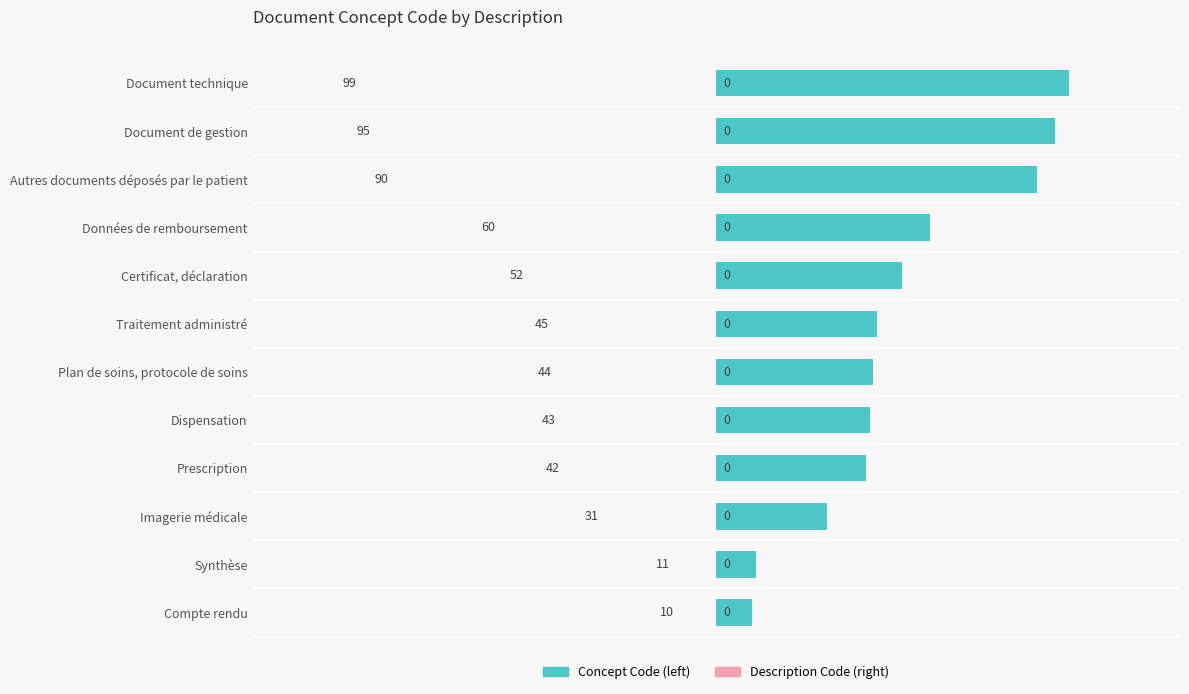

The chart shows a value of 76 at Dispensation. True or false?

False